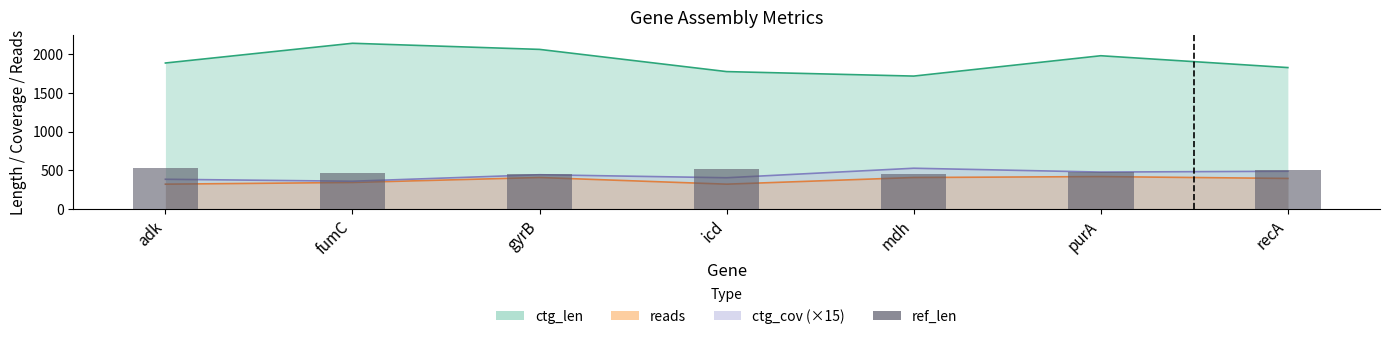

What is the label of the 2nd bar from the left?

fumC